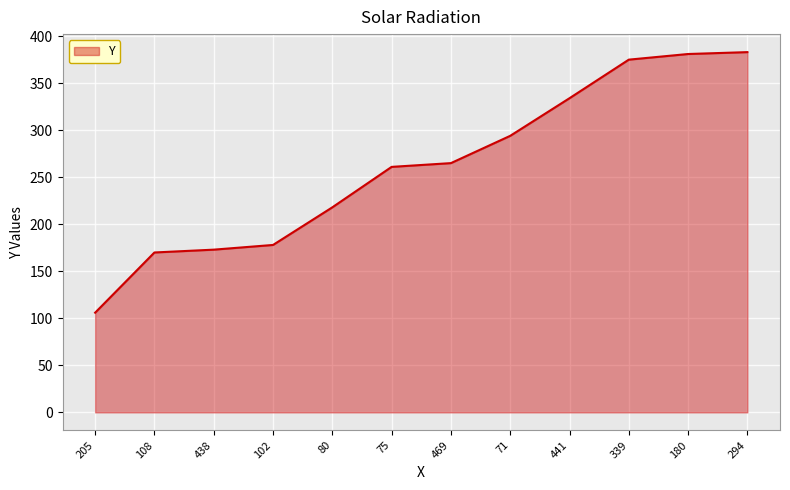

What is the average value?

262